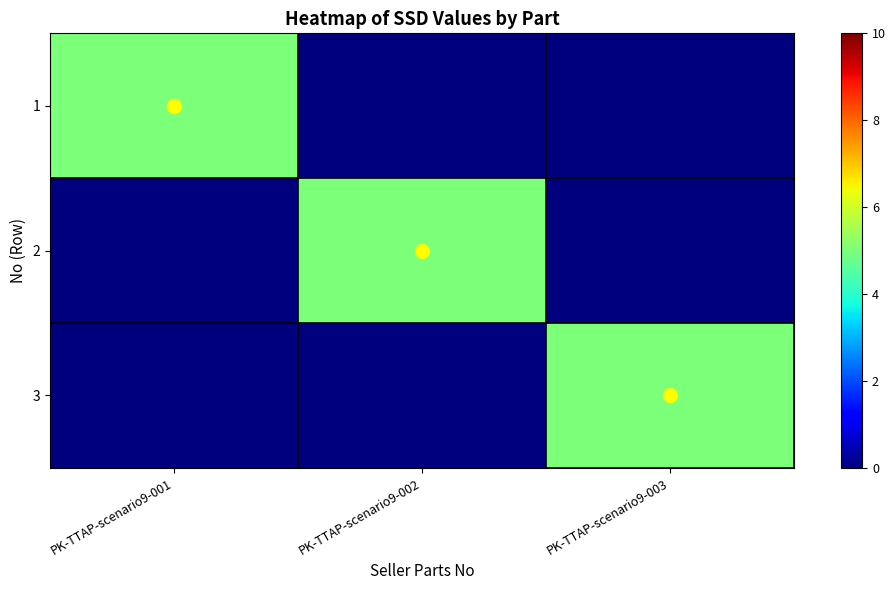

Which series changed the most between PK-TTAP-scenario9-001 and PK-TTAP-scenario9-002?

1